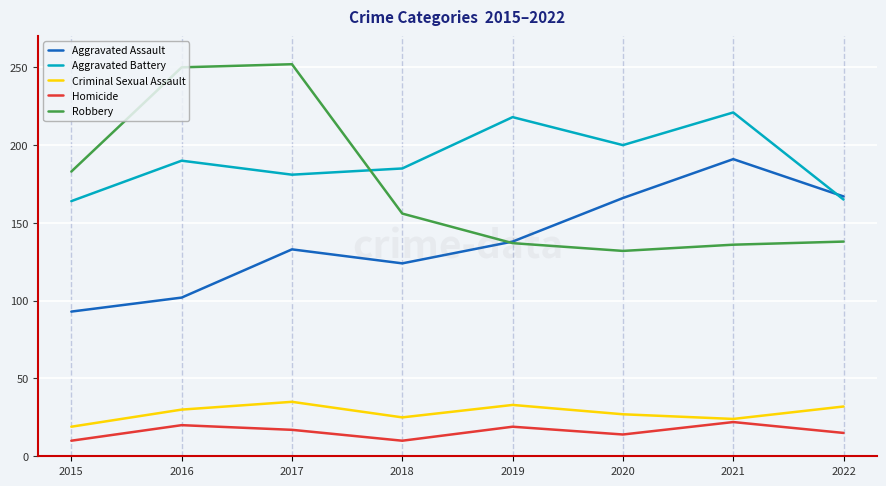

What is the maximum value shown in the chart?

252